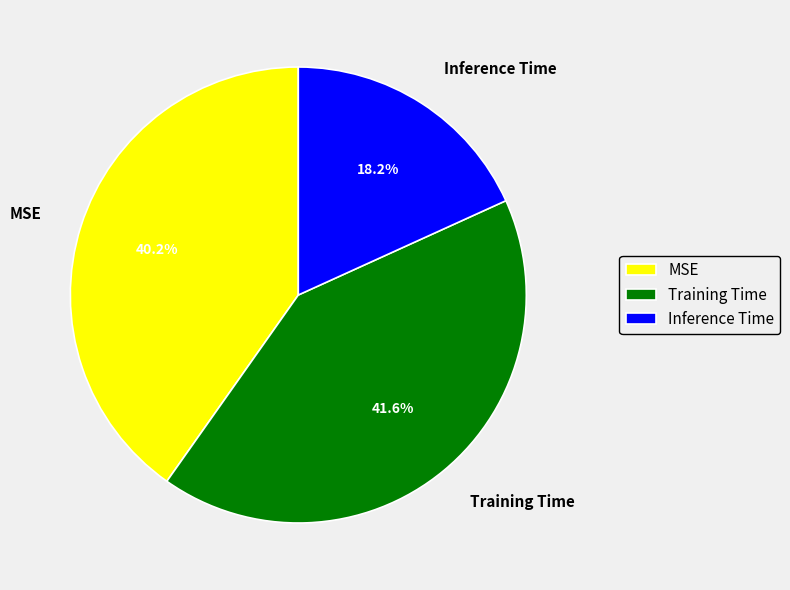

To the nearest percent, what percentage of the pie is Training Time?

42%